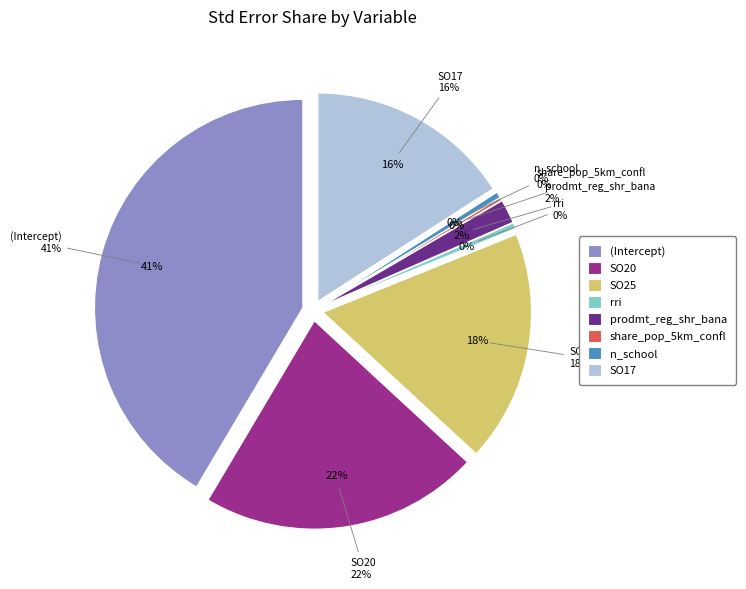

To the nearest percent, what percentage of the pie is (Intercept)?

41%